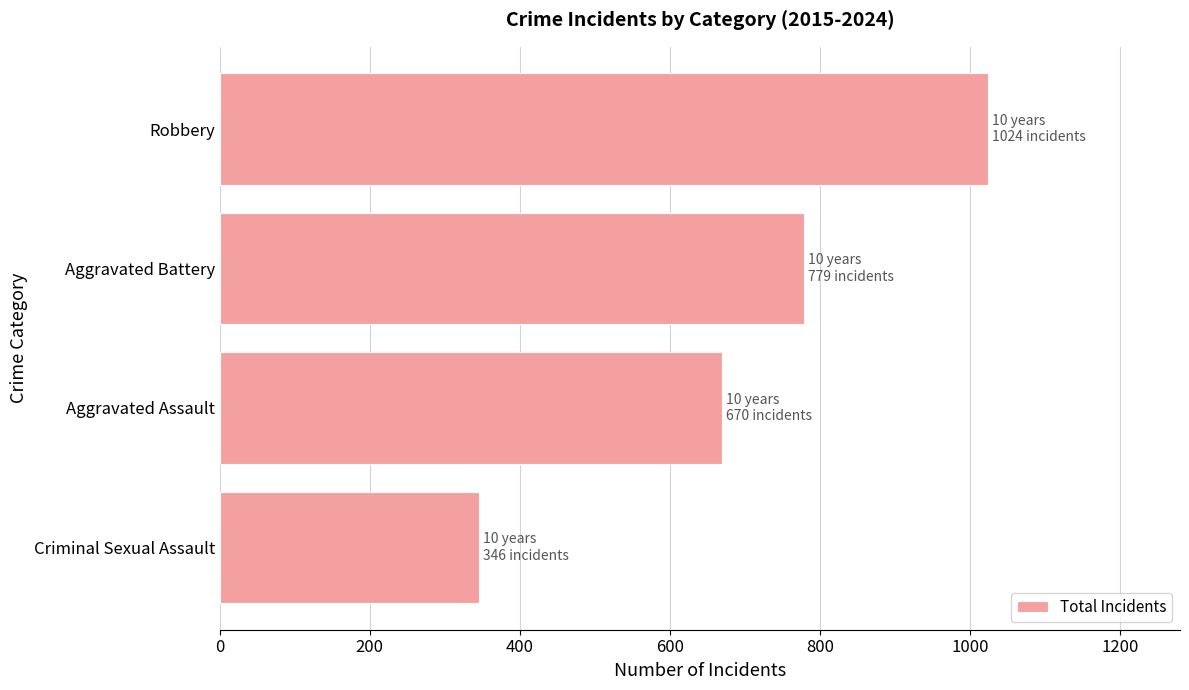

Count the number of data series in this chart.

1